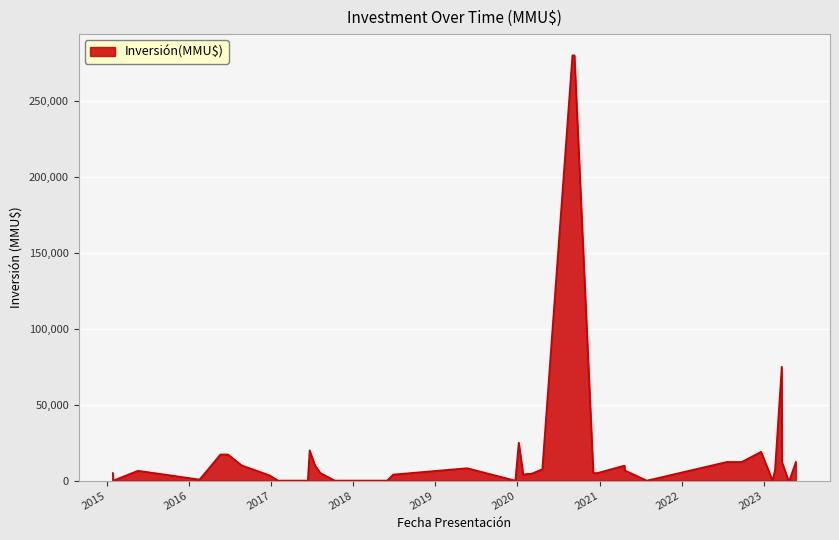

What is the maximum value shown in the chart?

280000